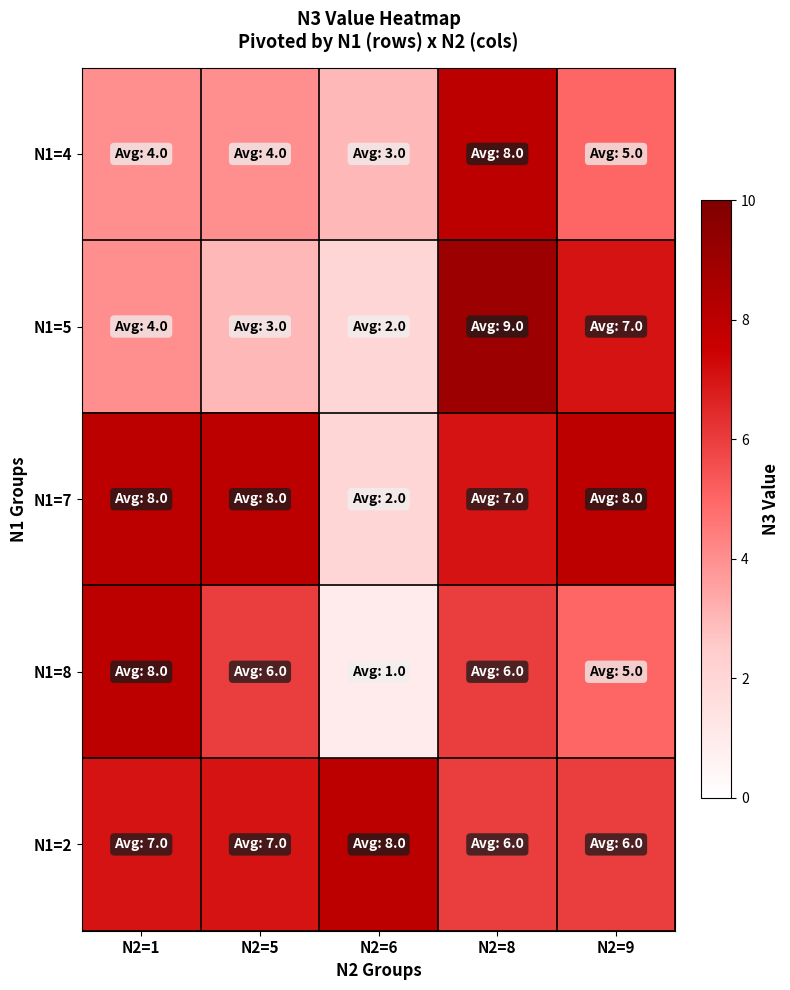

Reading left to right, transcribe all the data shown in this chart.

N1=4: N2=1=4	N2=5=4	N2=6=3	N2=8=8	N2=9=5
N1=5: N2=1=4	N2=5=3	N2=6=2	N2=8=9	N2=9=7
N1=7: N2=1=8	N2=5=8	N2=6=2	N2=8=7	N2=9=8
N1=8: N2=1=8	N2=5=6	N2=6=1	N2=8=6	N2=9=5
N1=2: N2=1=7	N2=5=7	N2=6=8	N2=8=6	N2=9=6